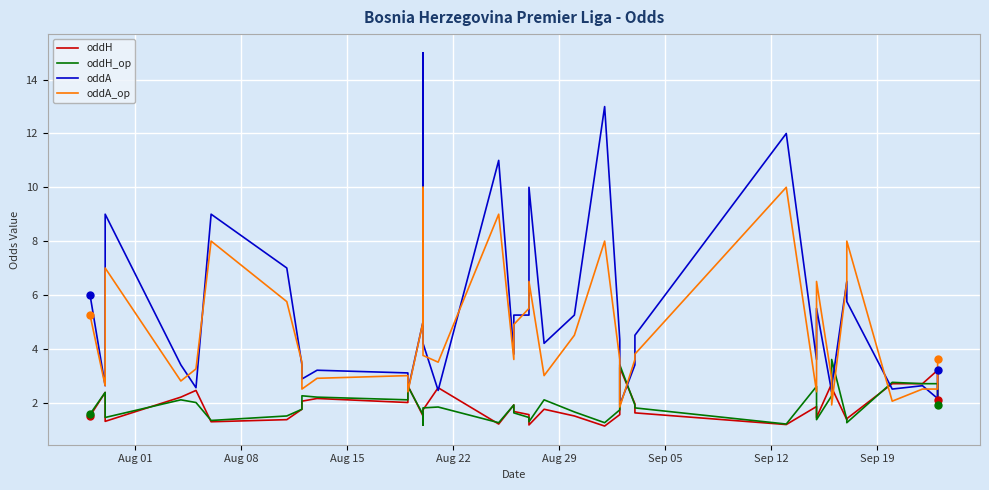

What is the sum of all oddA values?

205.4